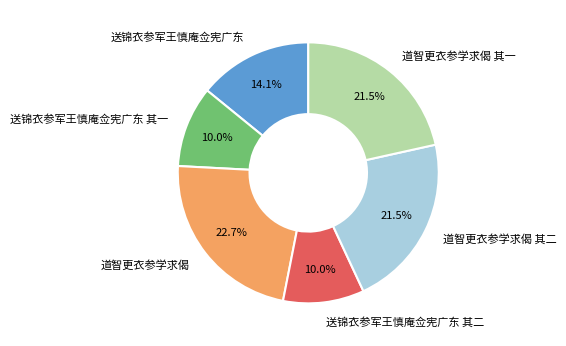

What portion of the pie excludes 送锦衣参军王慎庵佥宪广东 其一?

90.0%